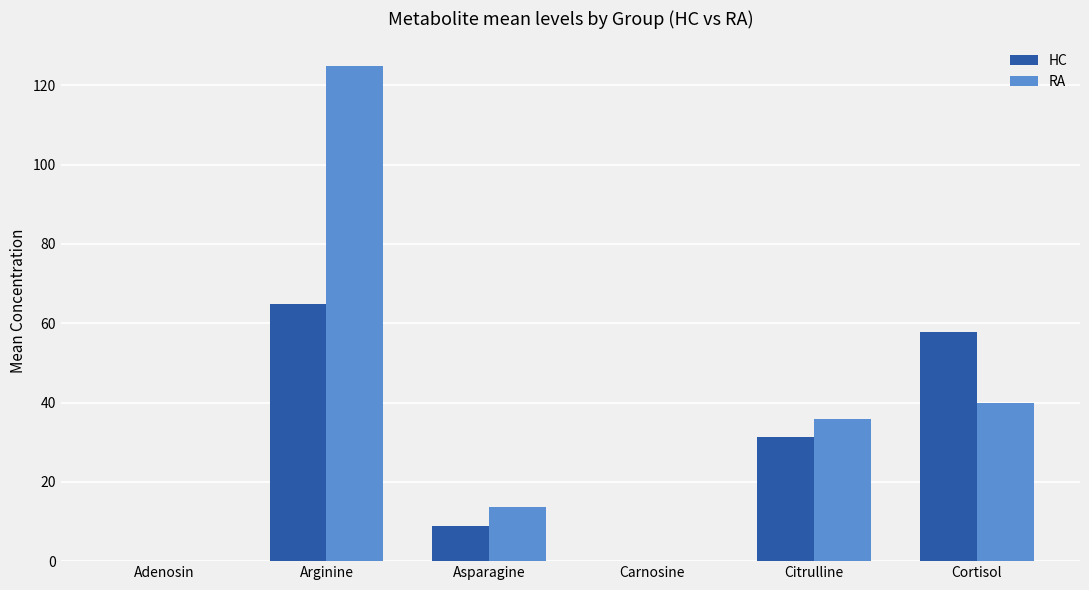

True or false: RA has a value of 67.0 at Cortisol.

False